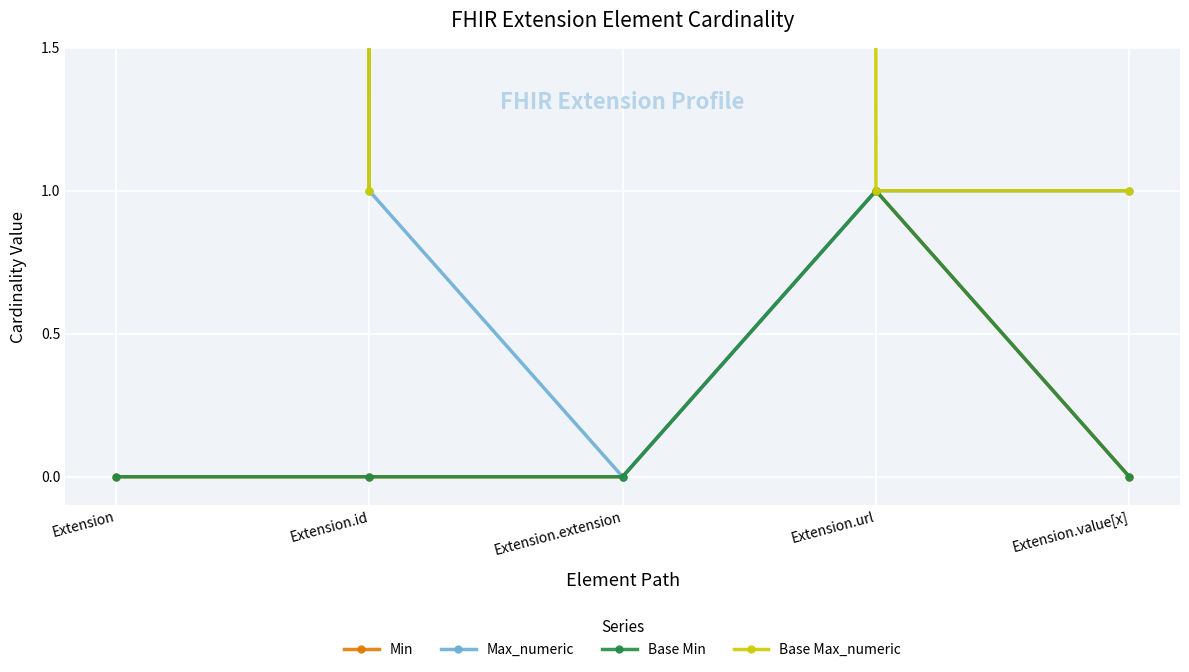

Is this an area chart (filled region under the line)?

No